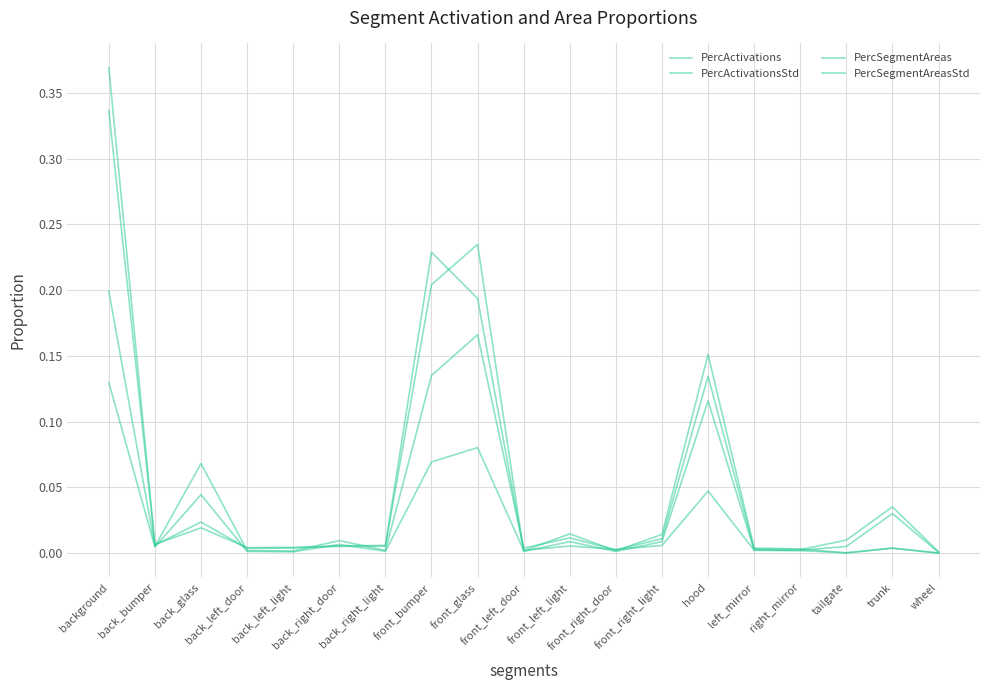

How many lines are shown in the chart?

4